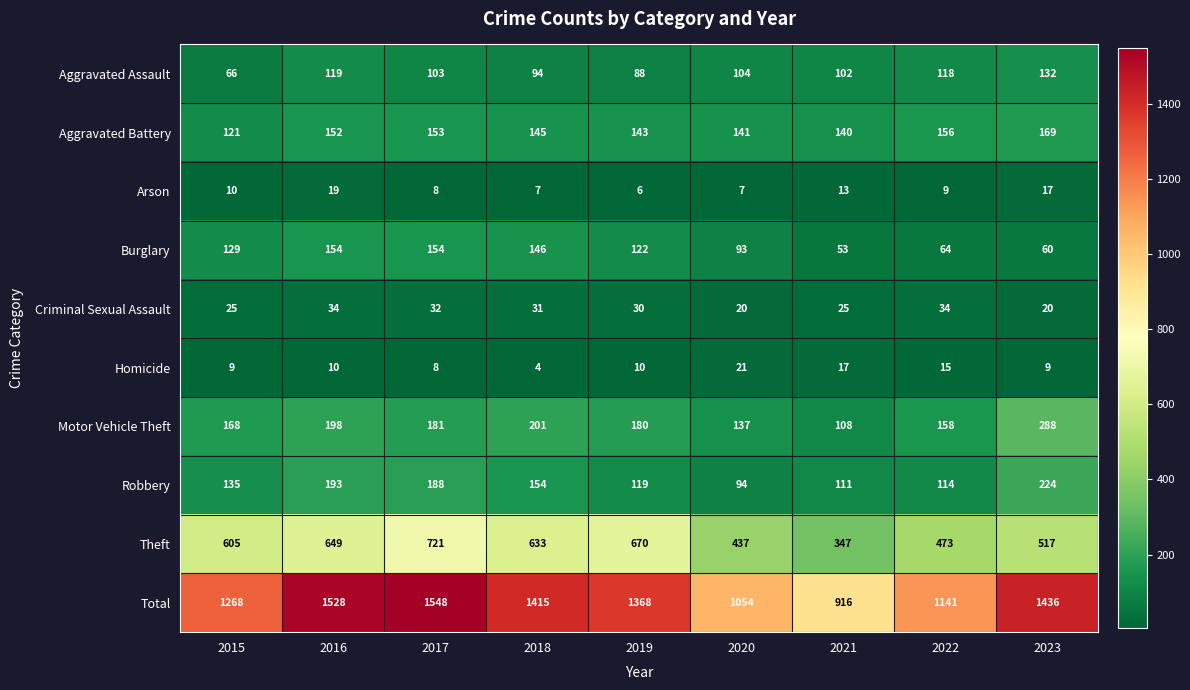

What is the difference between the highest and lowest values at 2015?

1259